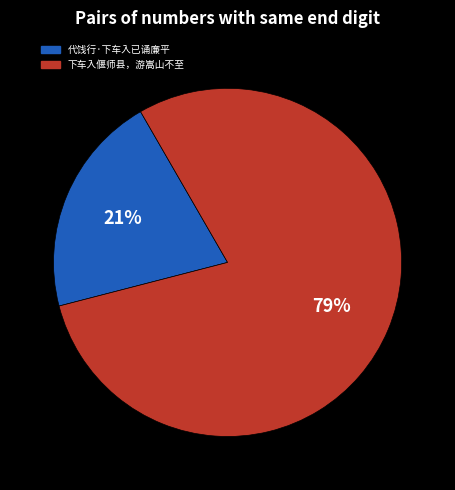

What is the smallest slice in the pie chart?

代饯行·下车入已诵廉平